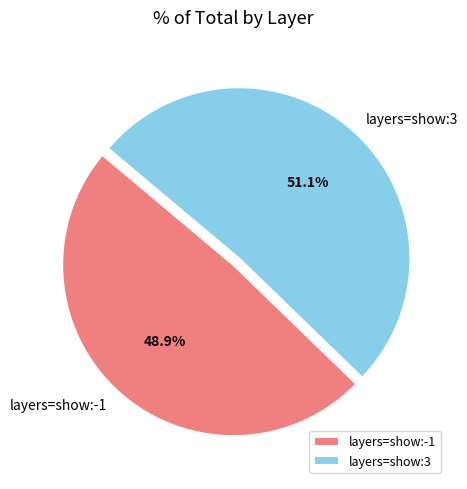

True or false: layers=show:-1 accounts for 42% of the total.

False